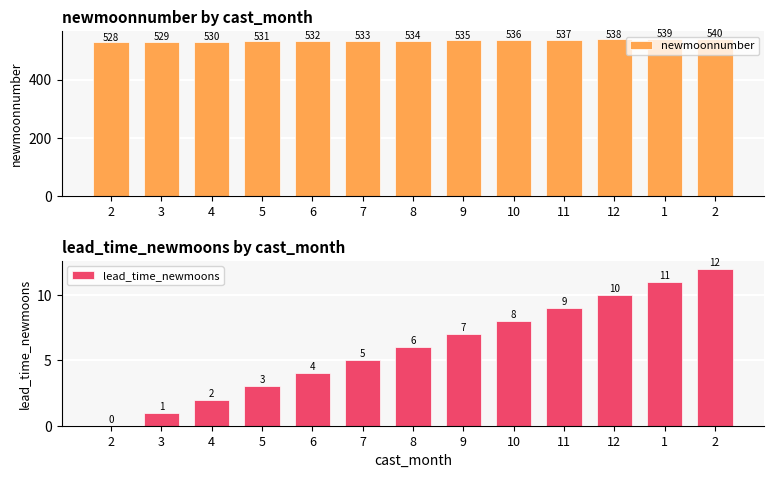

Reading left to right, what are all the values shown in this chart?

newmoonnumber: 2=528	3=529	4=530	5=531	6=532	7=533	8=534	9=535	10=536	11=537	12=538	1=539	2=540
lead_time_newmoons: 2=0	3=1	4=2	5=3	6=4	7=5	8=6	9=7	10=8	11=9	12=10	1=11	2=12